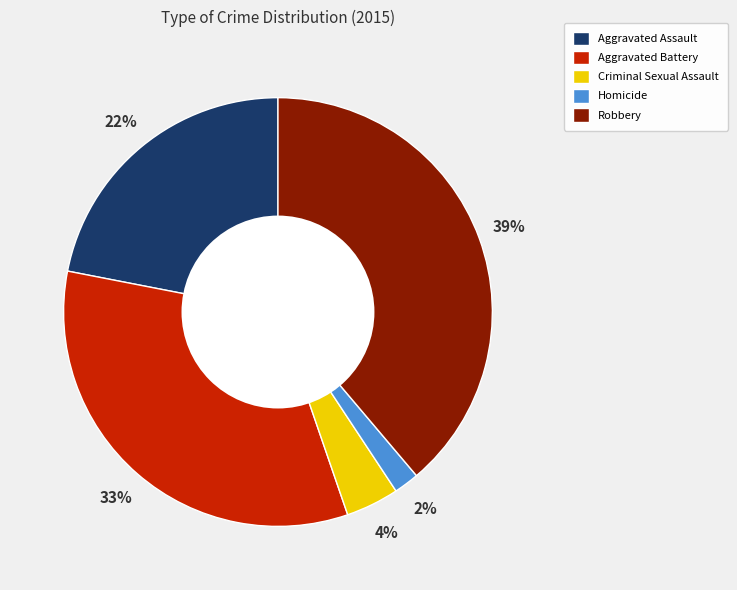

How many slices are in this pie chart?

5